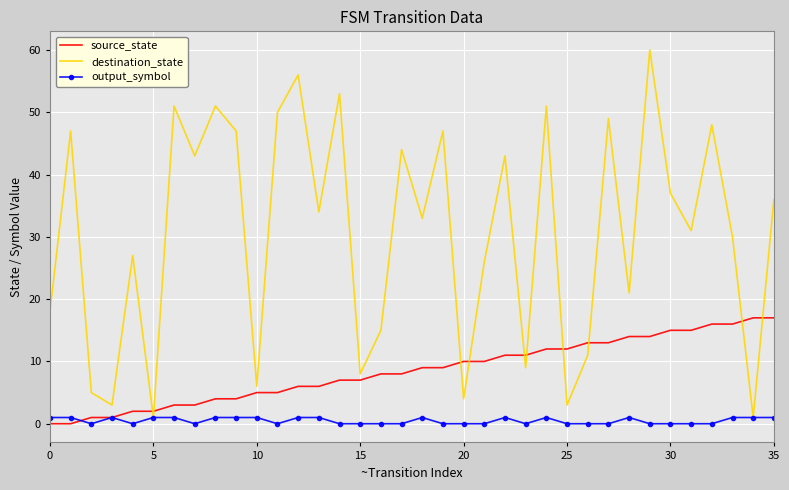

At how many categories does at least one series exceed 58?

1